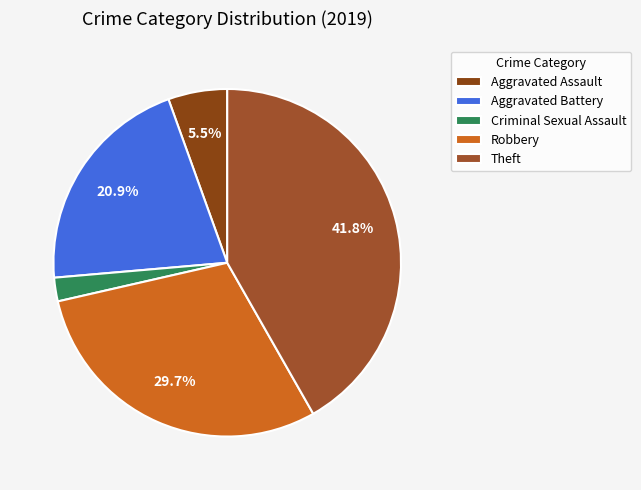

How many segments does this pie chart have?

5